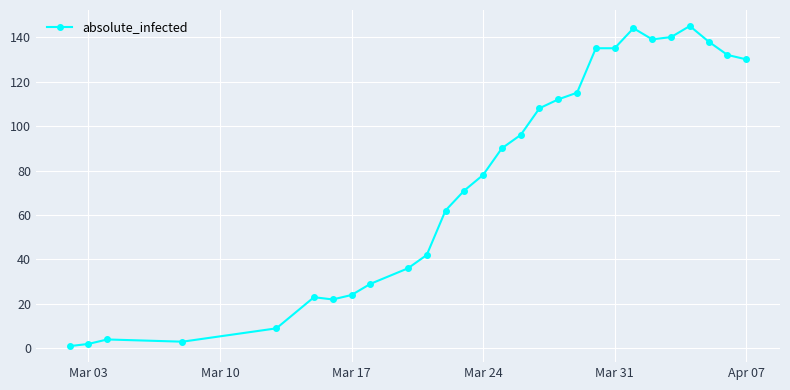

What is the value of the 20th point from the left?

135